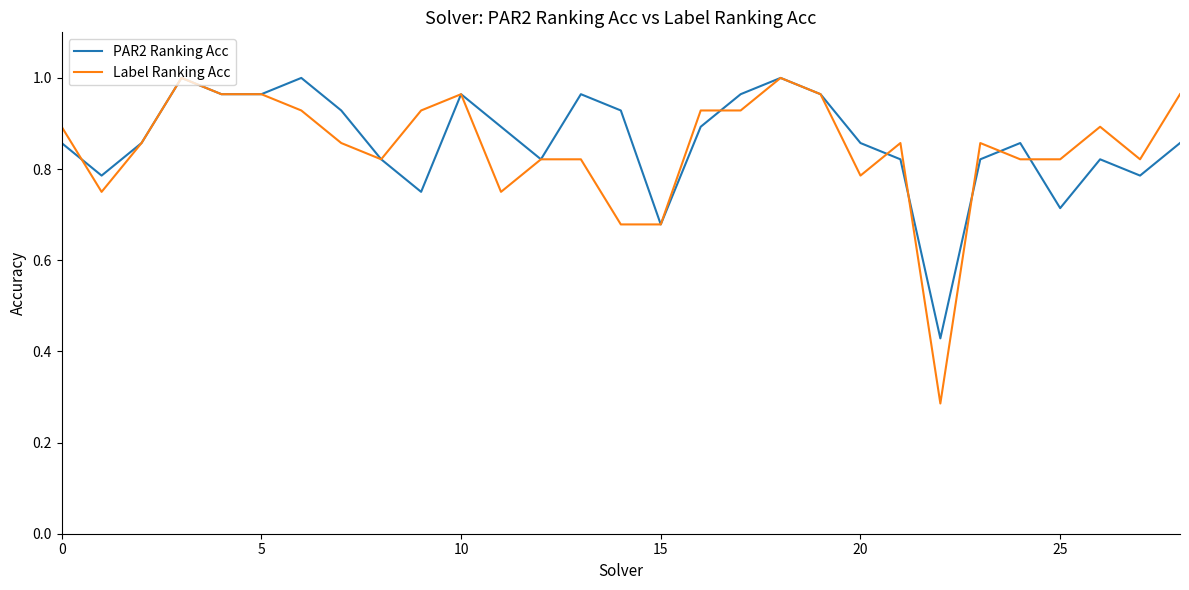

At which label is PAR2 Ranking Acc closest to 0?

22